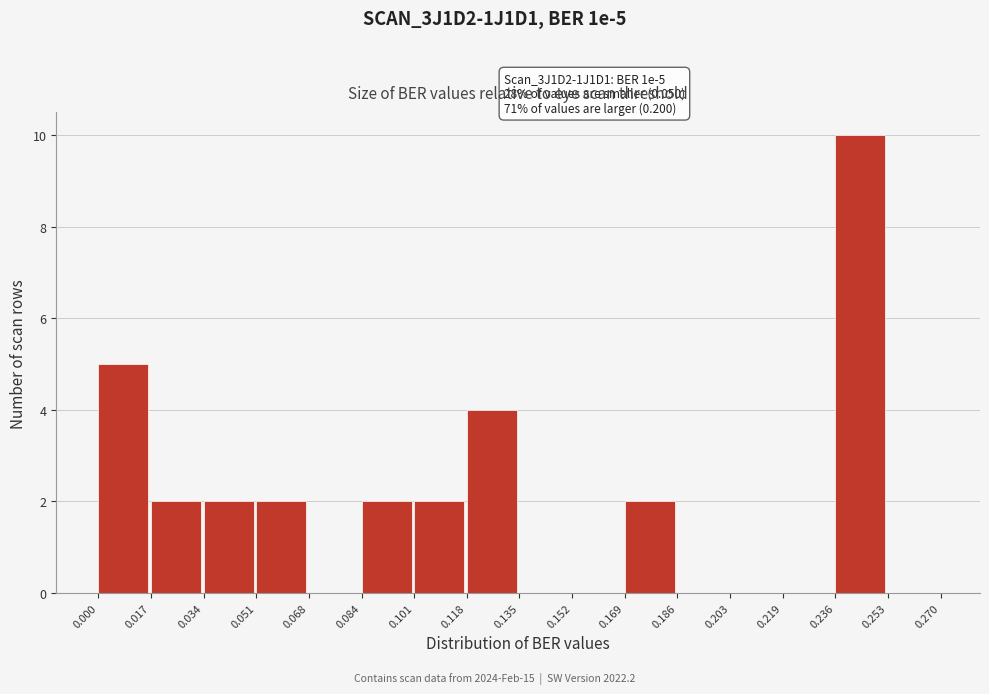

Over which range of the x-axis is the bar tallest?

0.236 to 0.253